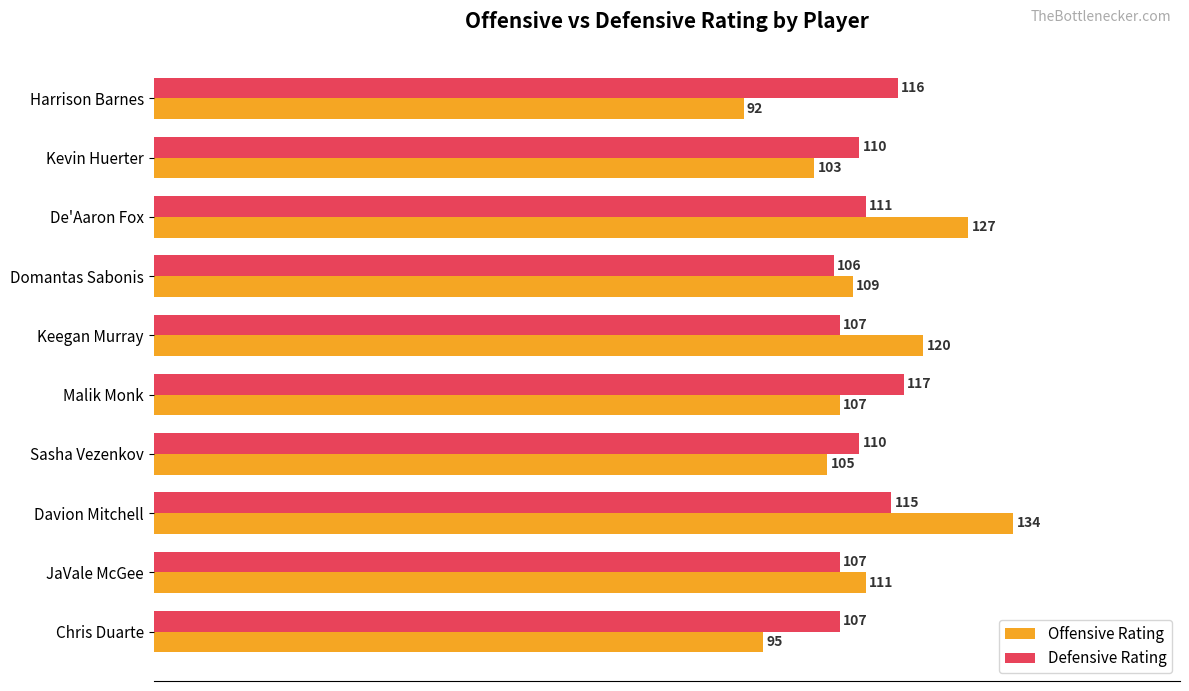

What is the difference between the second highest and second lowest values in the Defensive Rating series?

9